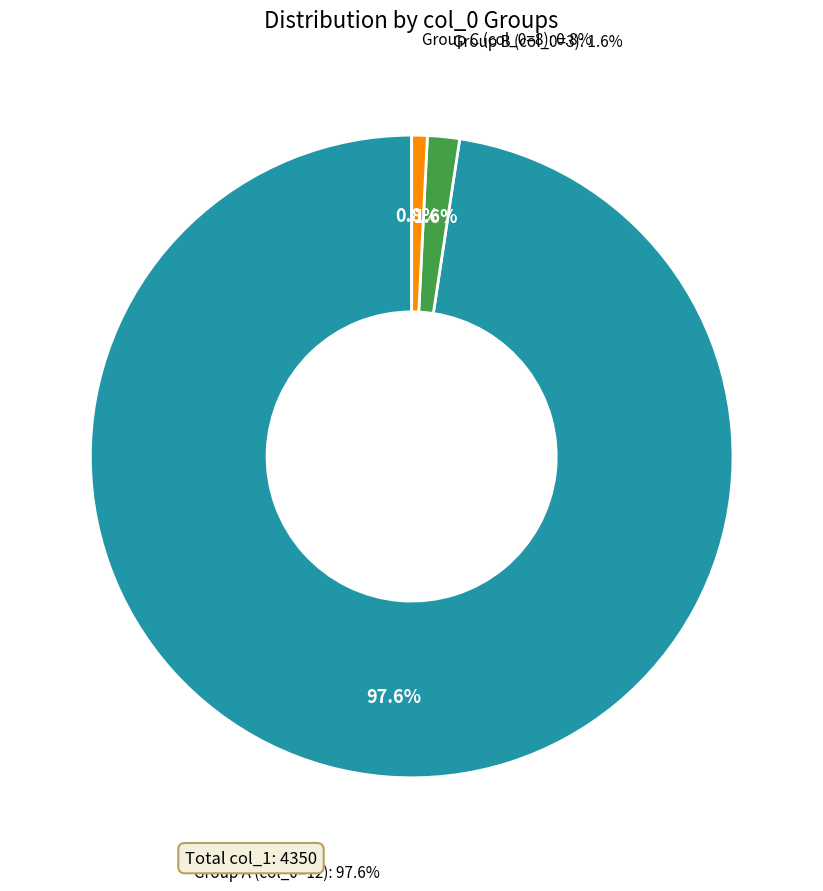

Is it true that 3 is 16% of the pie?

False